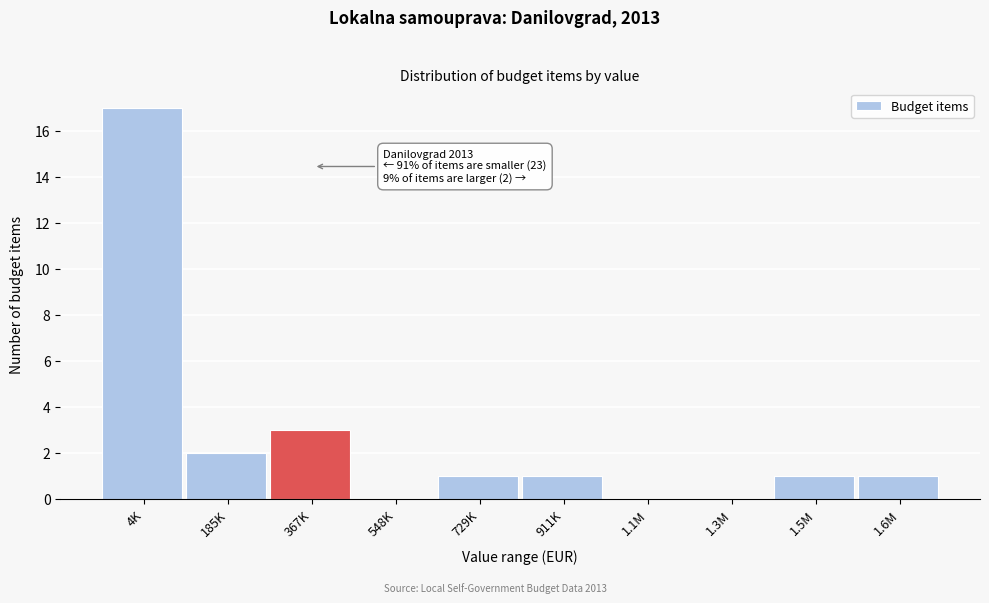

Reading left to right, list all the values displayed in this chart.

4K=17	185K=2	367K=3	548K=0	729K=1	911K=1	1.1M=0	1.3M=0	1.5M=1	1.6M=1